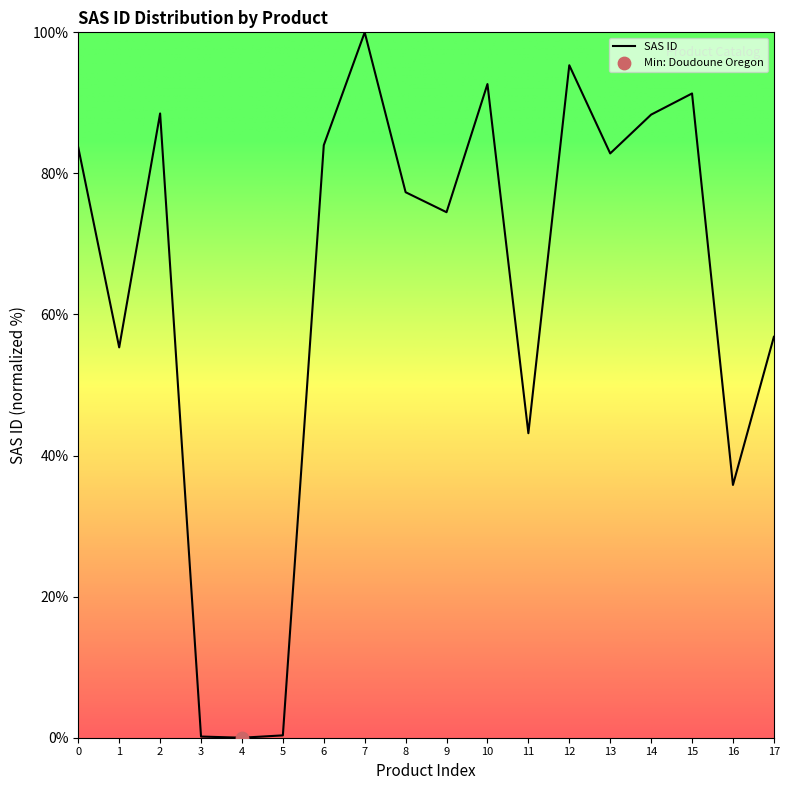

What is the change in value from 1 to 8?

+22.0